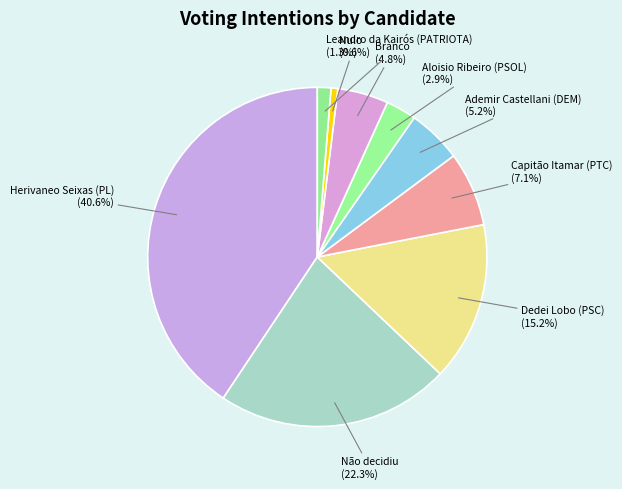

How many slices are in this pie chart?

9